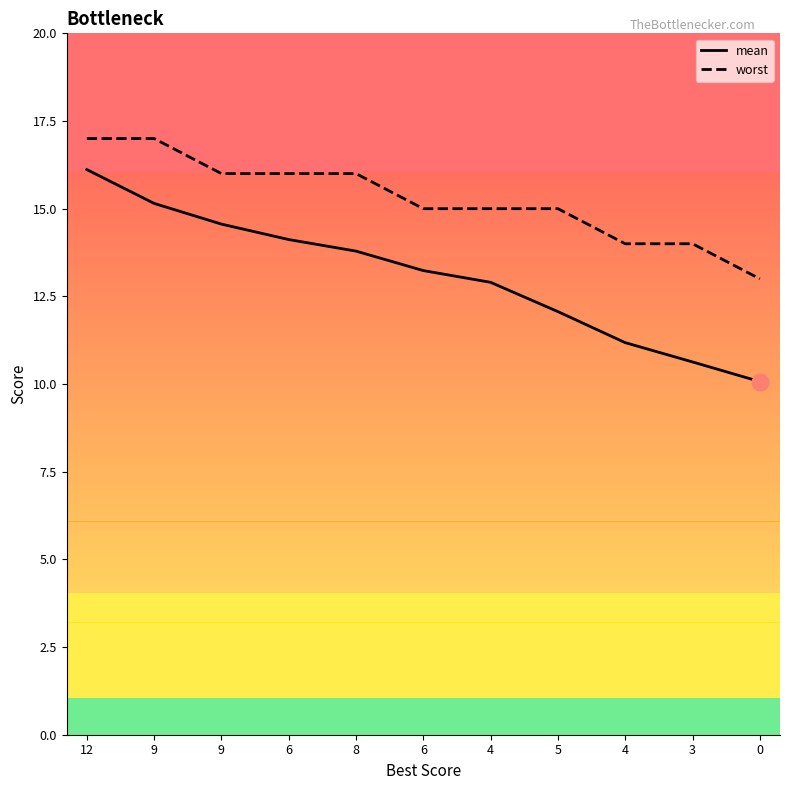

What is the sum of the worst values at 8 and 0?

29.0